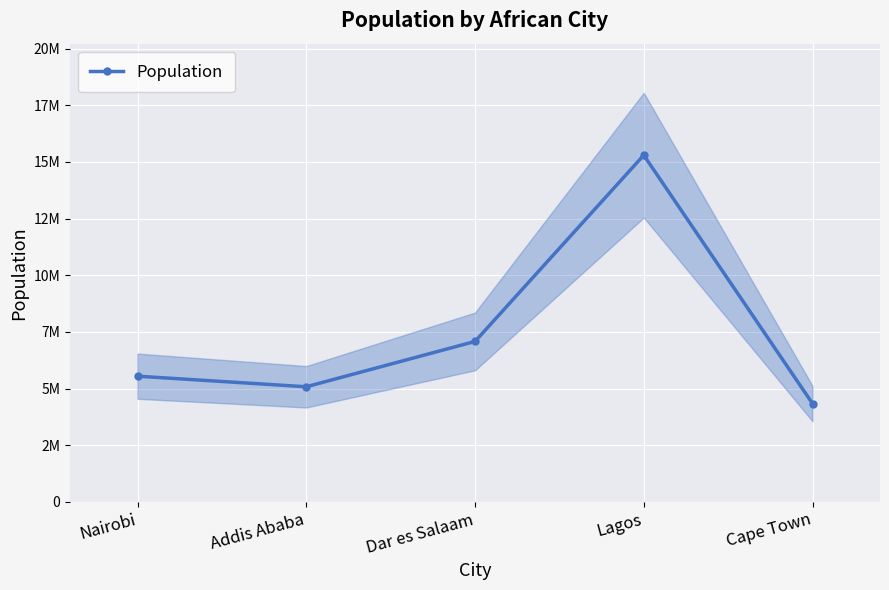

Rank the categories by value from highest to lowest.

Lagos, Dar es Salaam, Nairobi, Addis Ababa, Cape Town